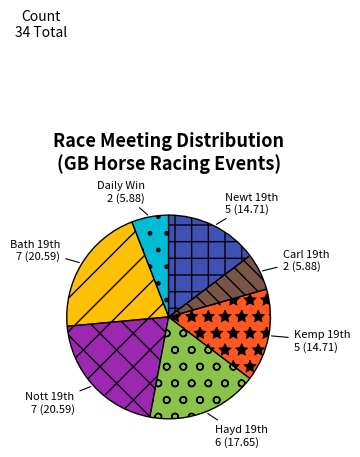

Is there a majority slice in this chart?

No